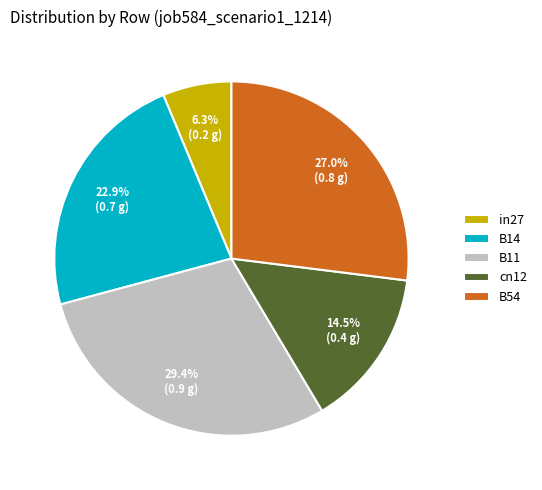

Is there any slice that represents more than half of the pie?

No